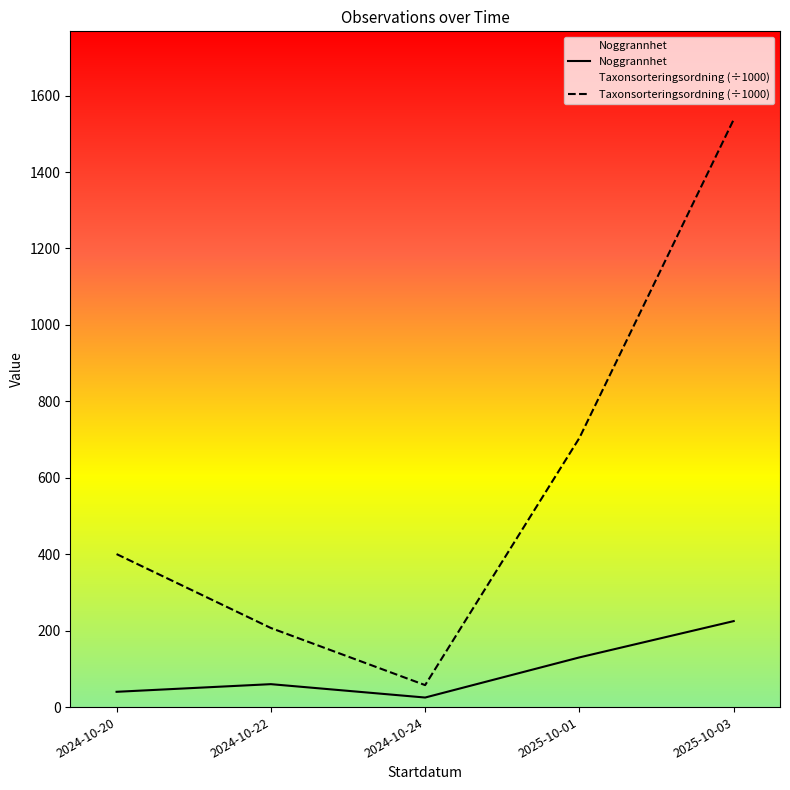

What is the difference between the Taxonsorteringsordning (÷1000) values at 2024-10-22 and 2025-10-03?

1330.6